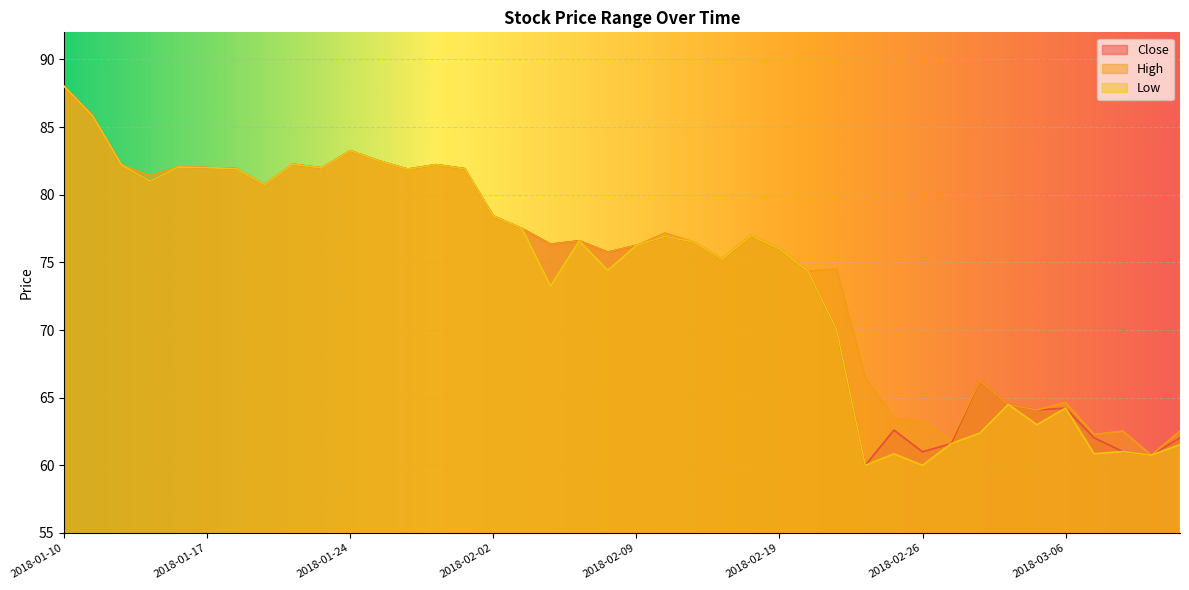

How many data points does each series have?

40